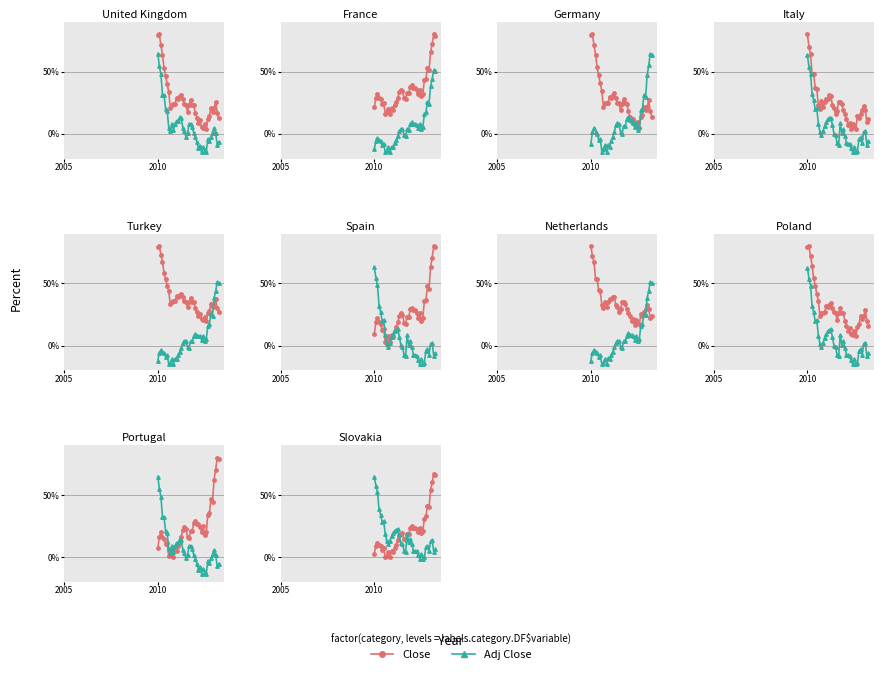

Is this an area chart (filled region under the line)?

No